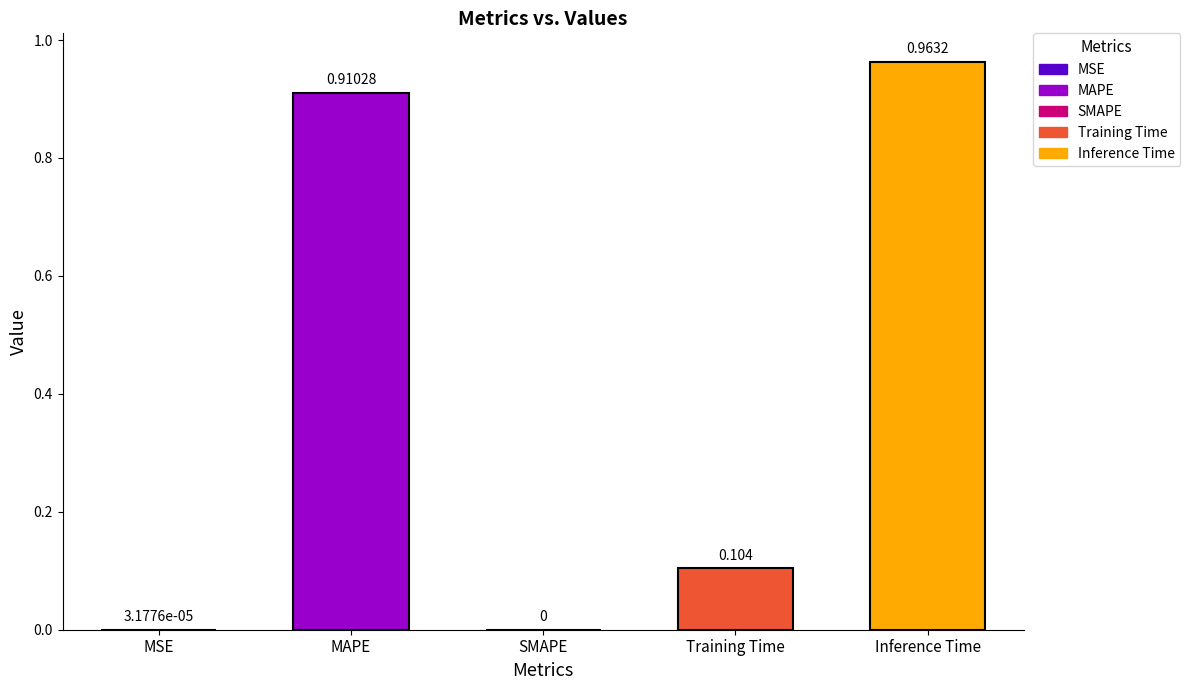

Which category has the highest value across all series?

Inference Time